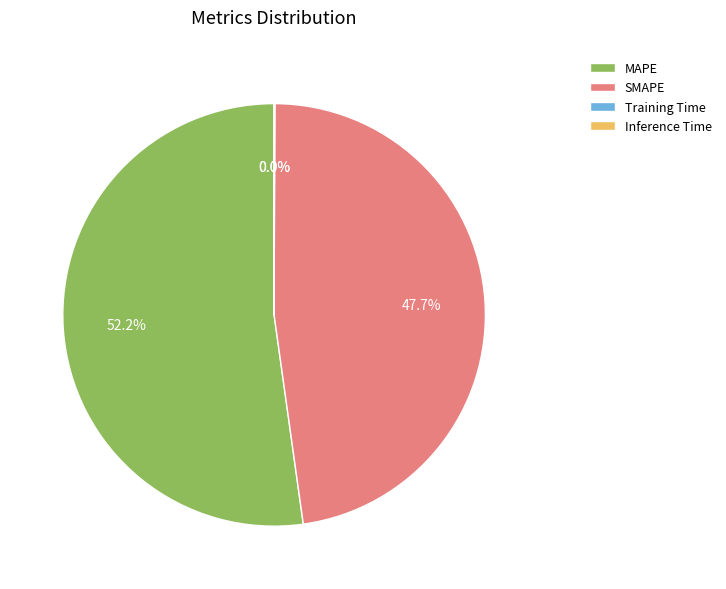

Is there a majority slice in this chart?

Yes